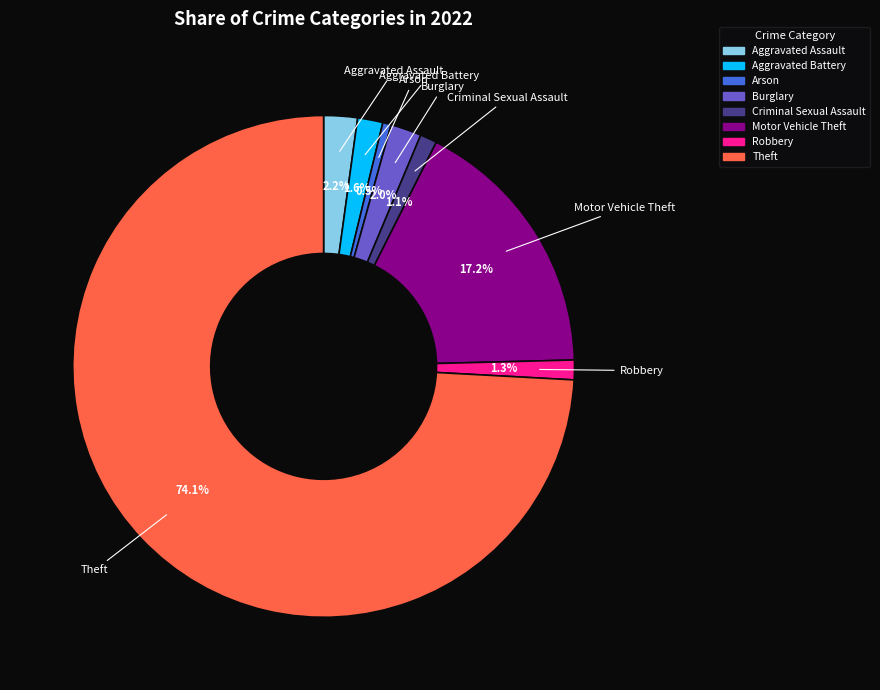

How many slices are in this pie chart?

8